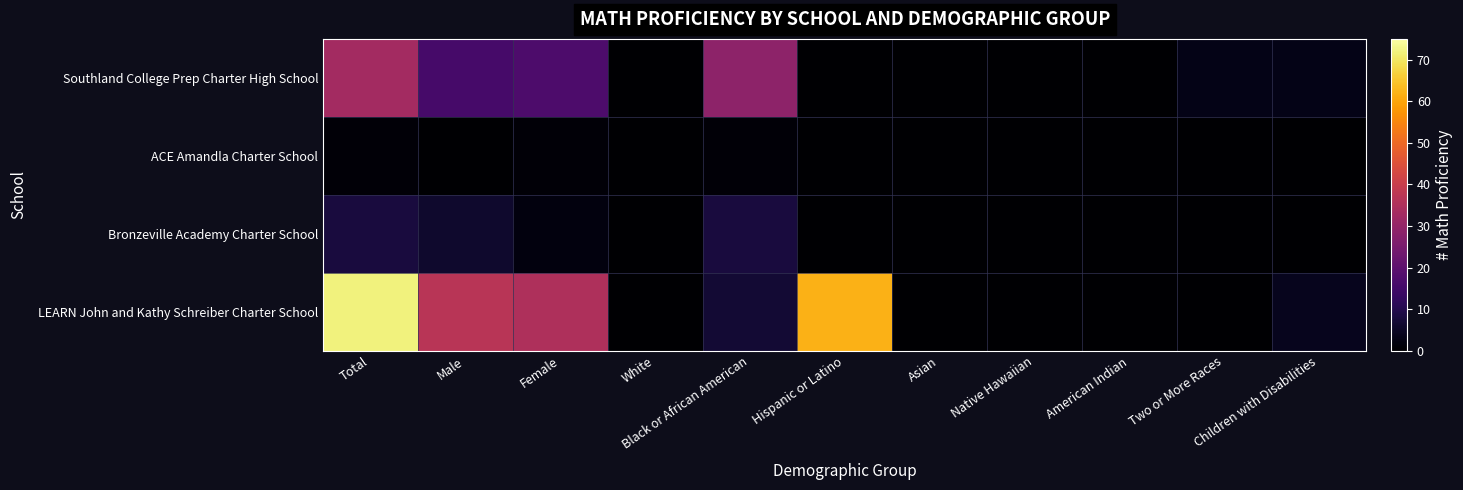

What is the total value across all series at Hispanic or Latino?

62